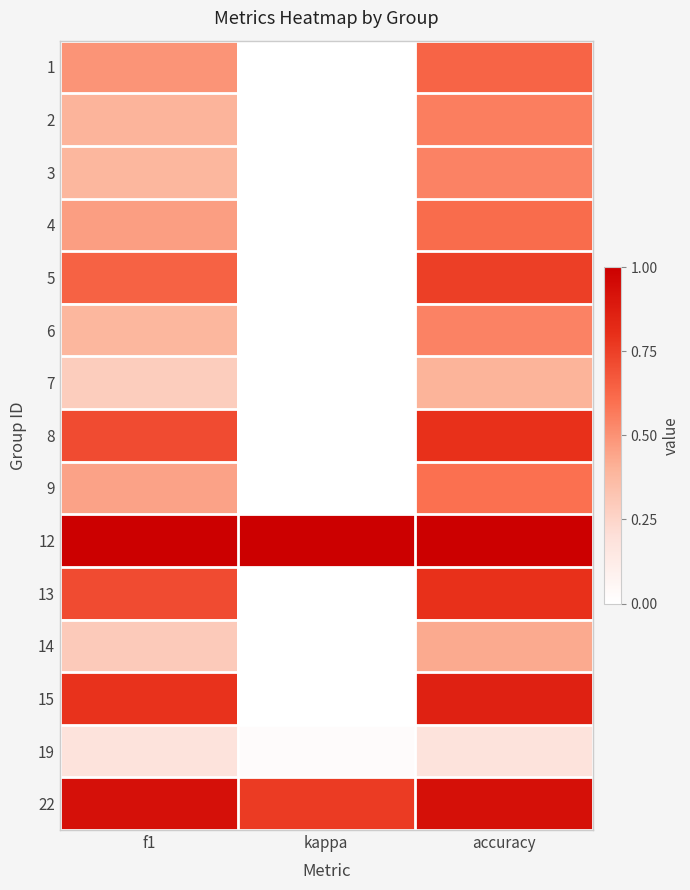

At which category is the sum across all series the highest?

accuracy